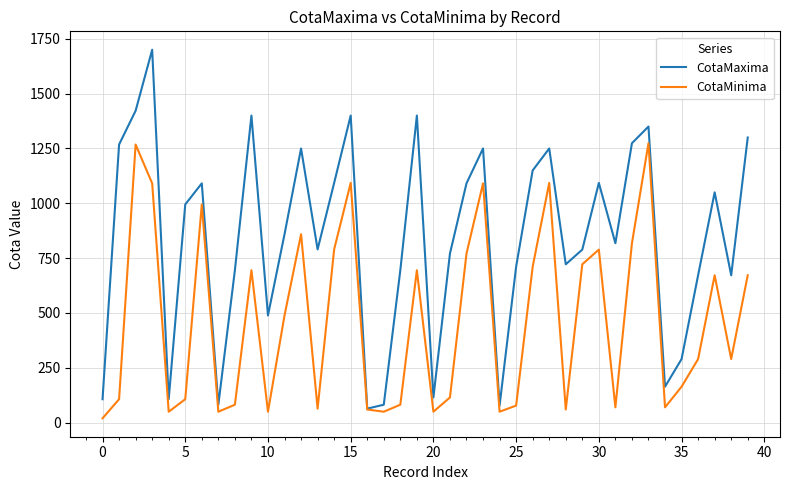

What is the maximum value for CotaMinima?

1274